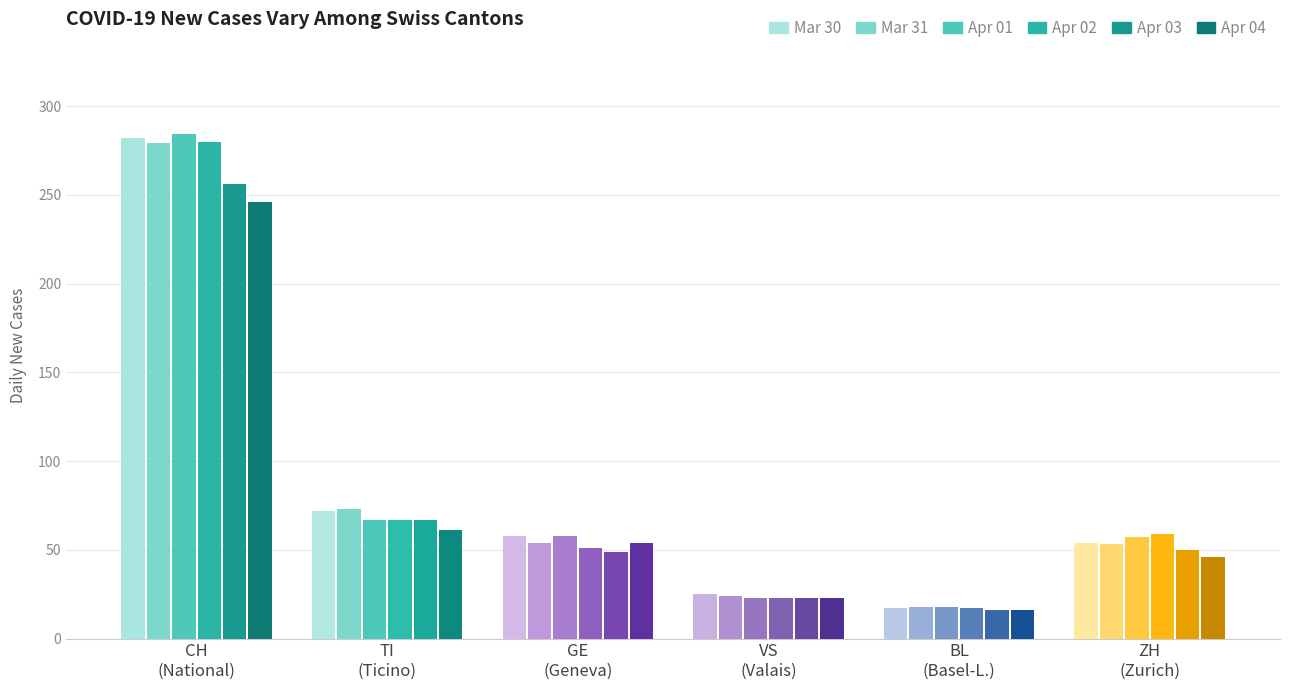

How many bars are there in total?

36